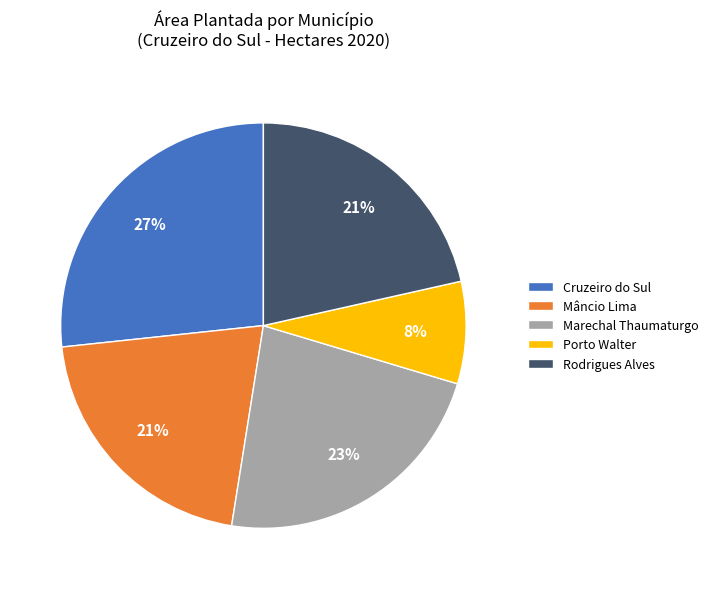

Does any single category account for the majority?

No